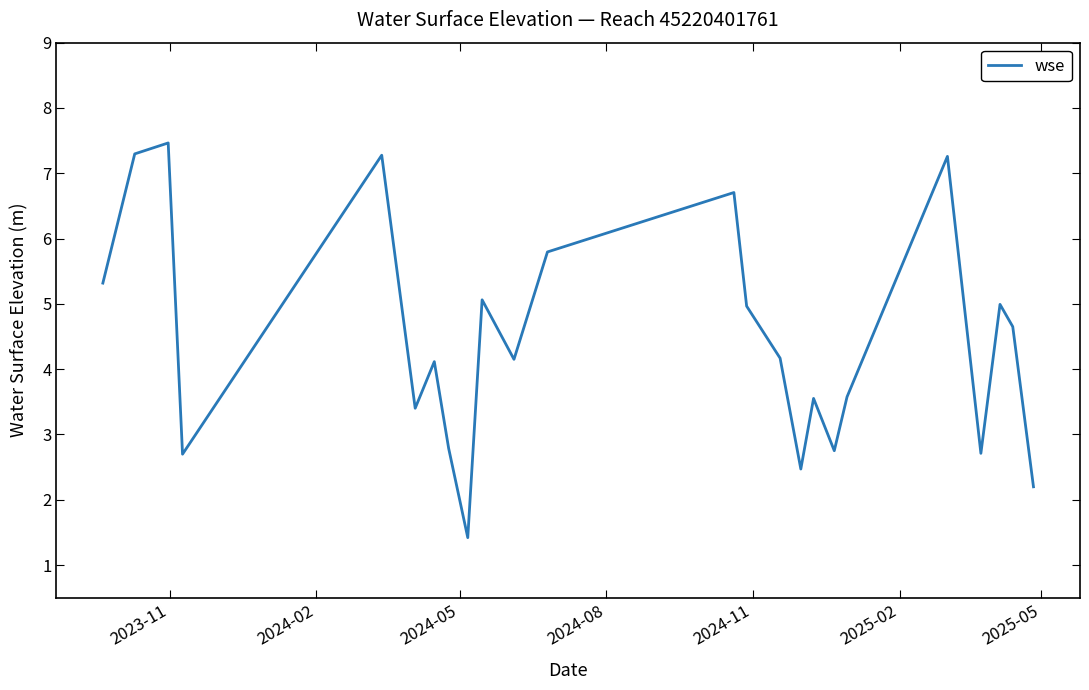

True or false: the data has more than 2 interior local peaks.

True